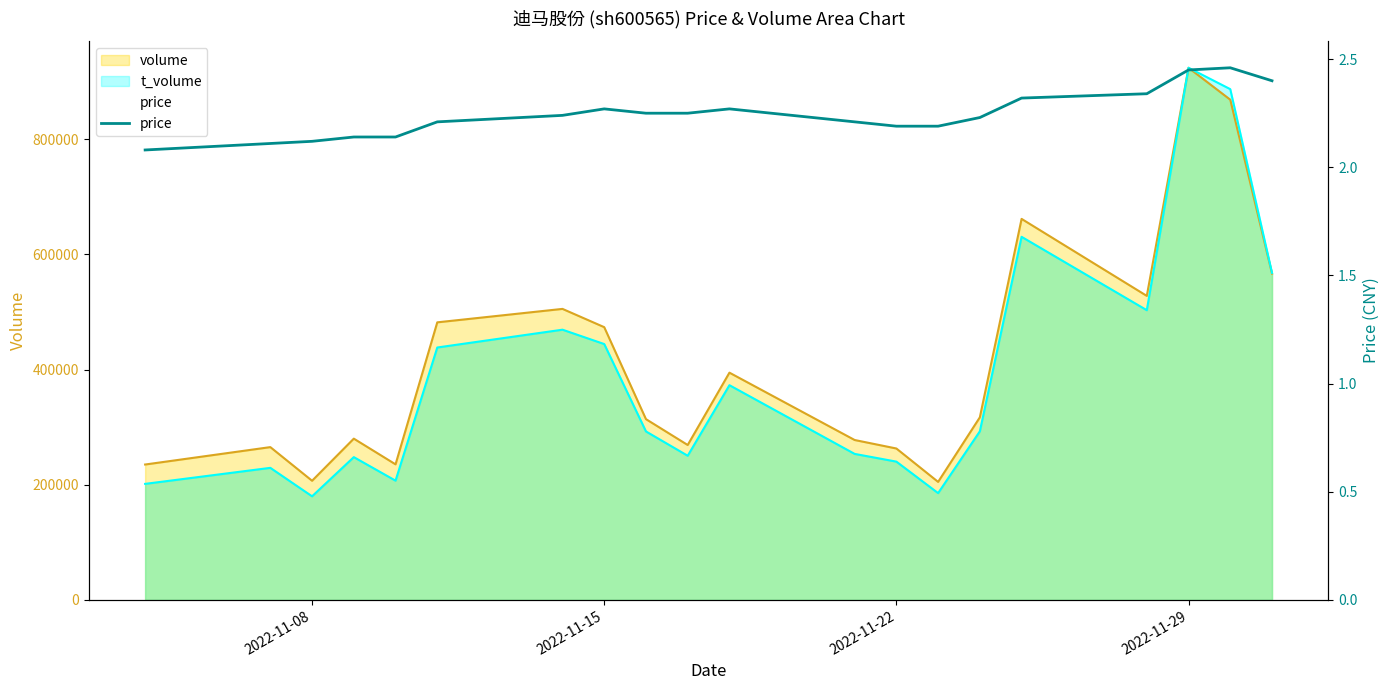

Count the values in the range 2 to 3.

20